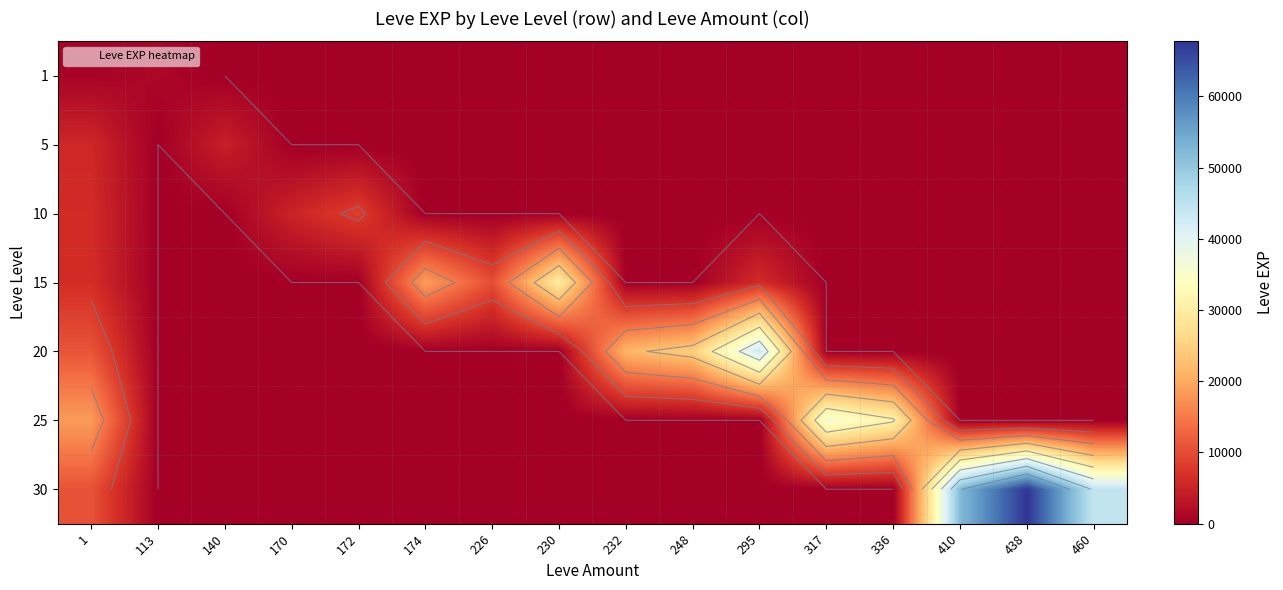

List the series in order of their peak value, highest first.

30, 20, 25, 15, 10, 5, 1